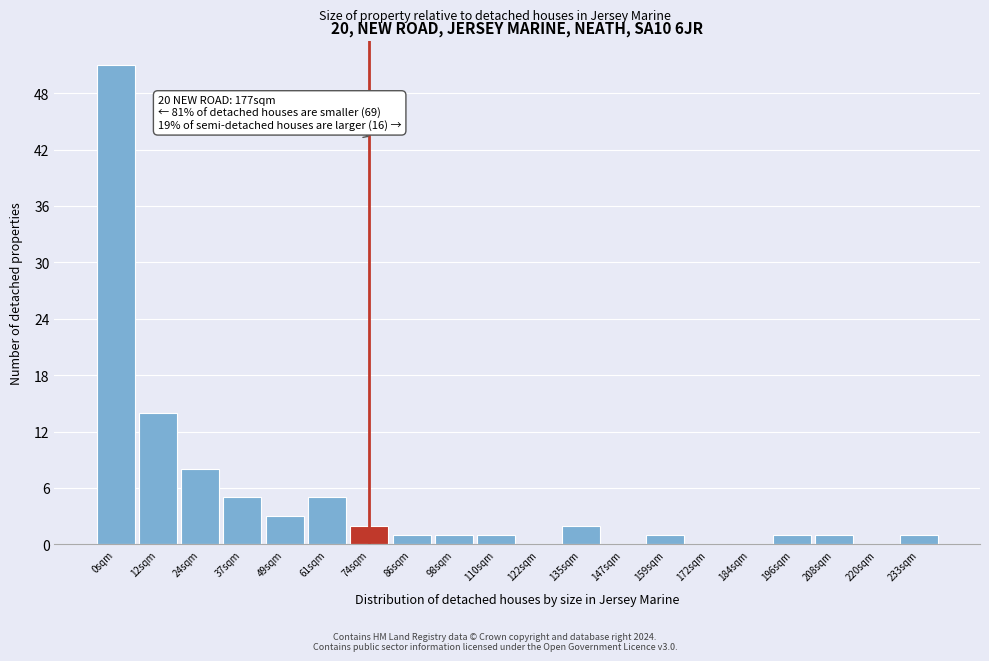

Reading left to right, transcribe all the data shown in this chart.

0sqm=51	12sqm=14	24sqm=8	37sqm=5	49sqm=3	61sqm=5	74sqm=2	86sqm=1	98sqm=1	110sqm=1	122sqm=0	135sqm=2	147sqm=0	159sqm=1	172sqm=0	184sqm=0	196sqm=1	208sqm=1	220sqm=0	233sqm=1